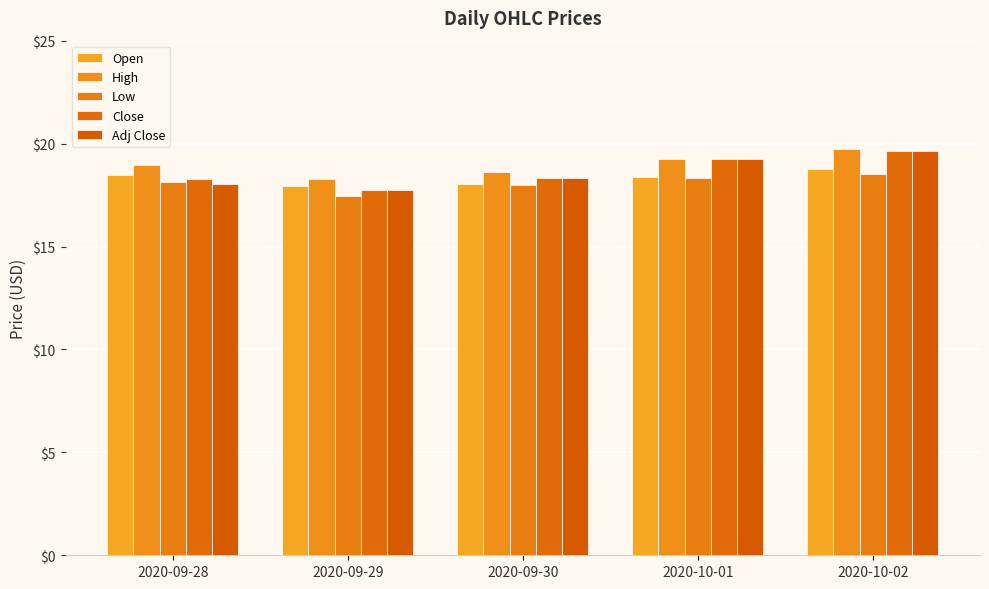

What is the minimum value for Adj Close?

17.7